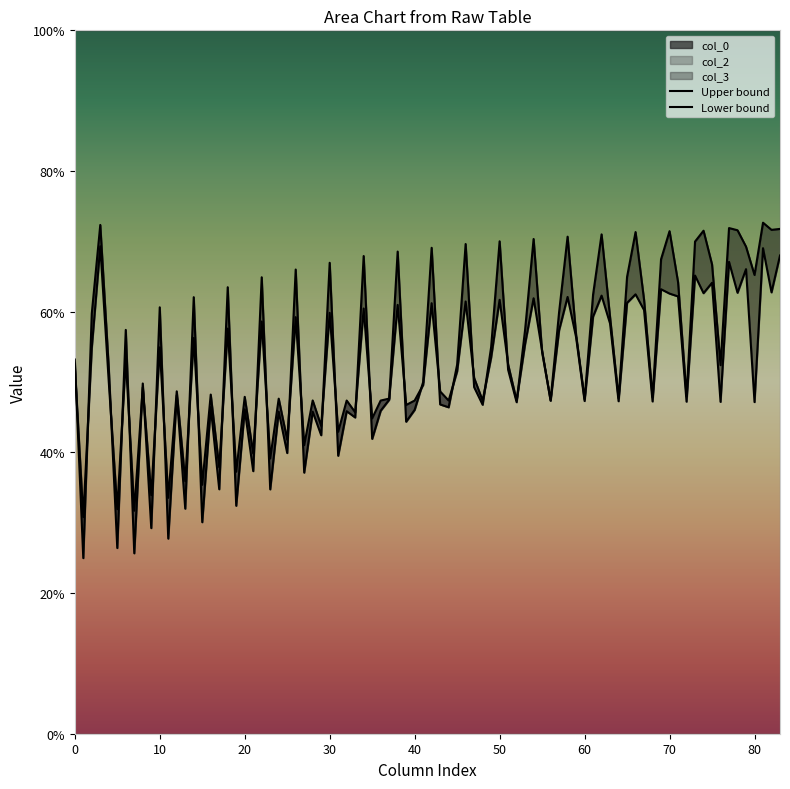

At which label does col_3 reach its peak?

1